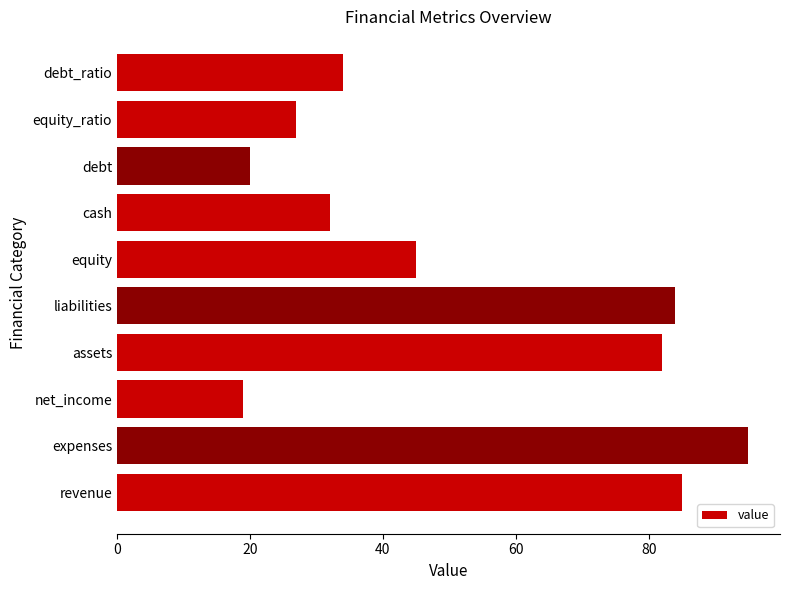

What is the change in value from revenue to cash?

-53